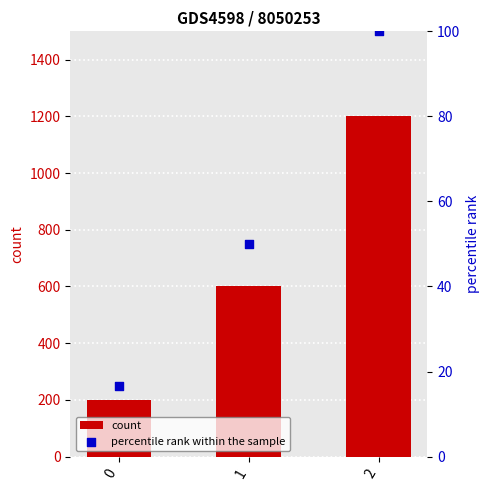

At how many categories does at least one series exceed 832?

1